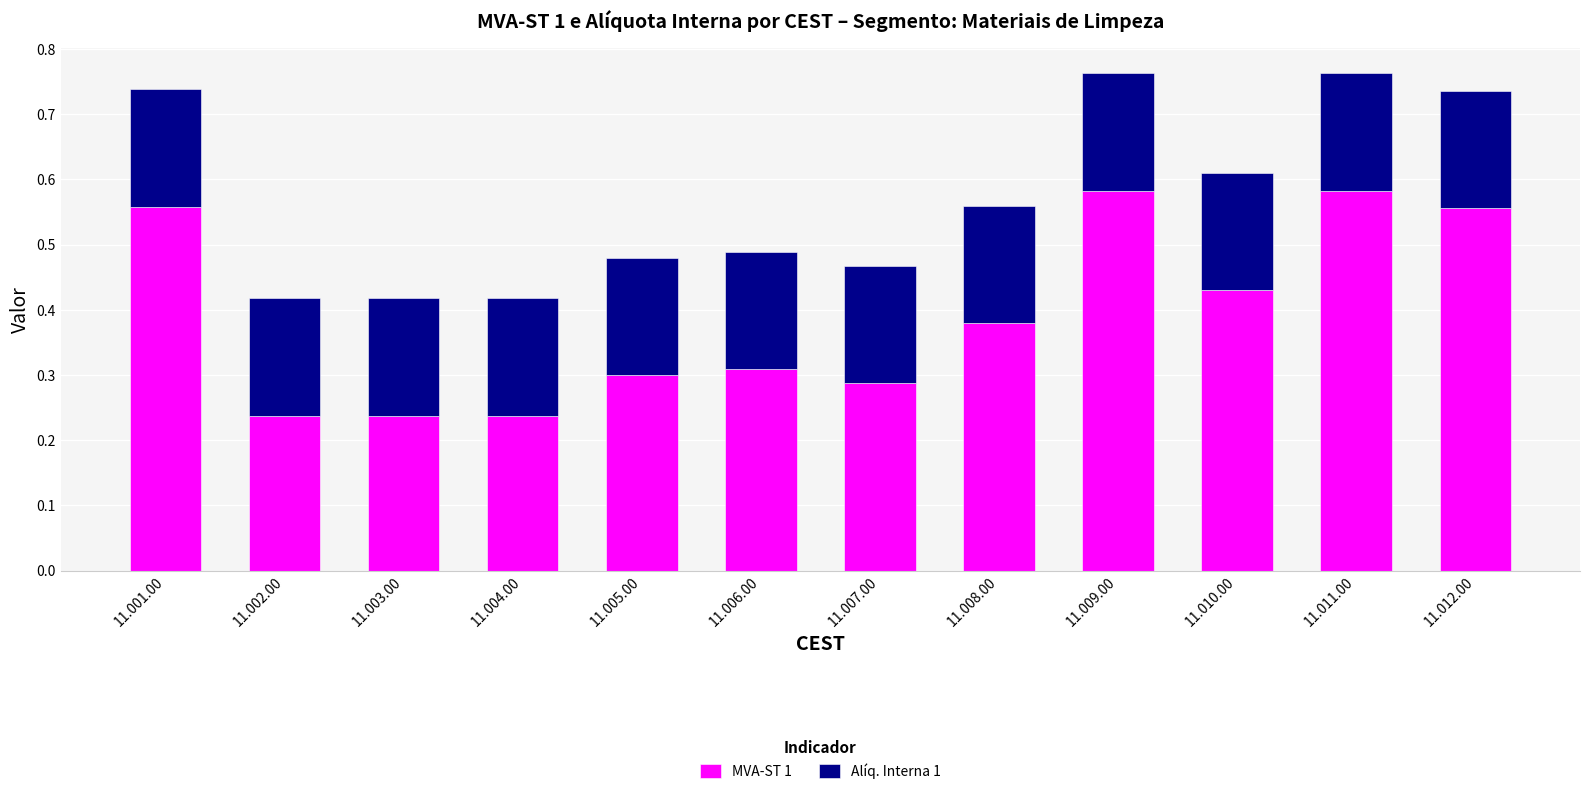

What is the sum of all MVA-ST 1 values?

4.7